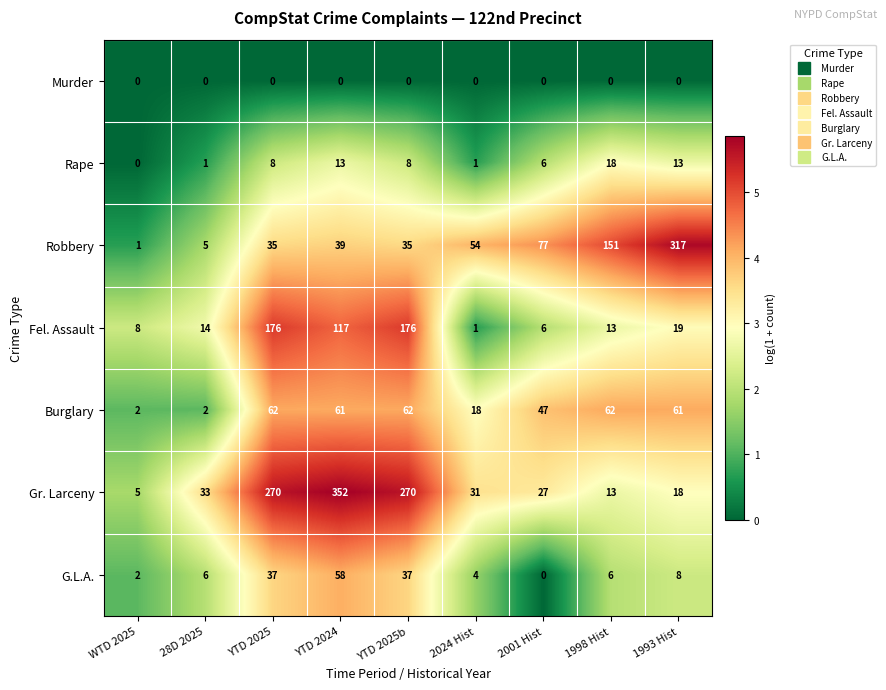

What is the total value across all series at YTD 2024?

640